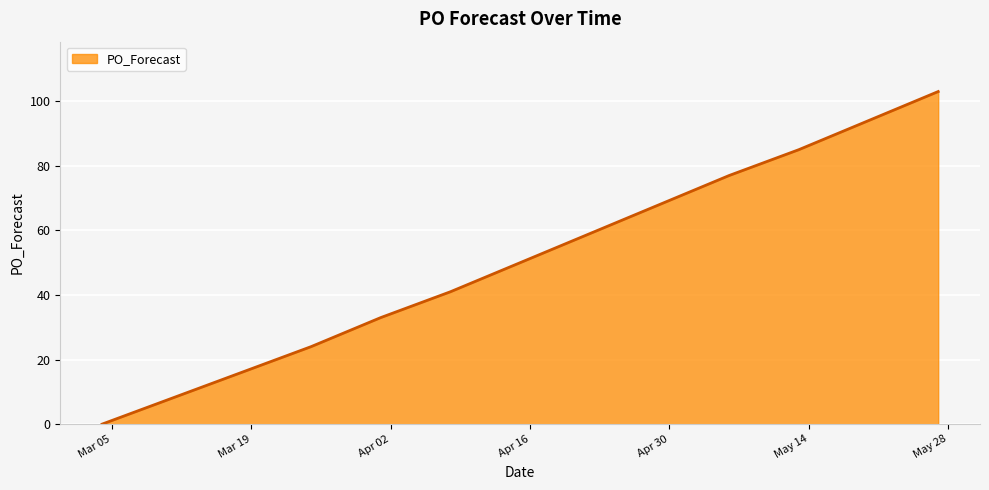

How many categories are shown in the chart?

11